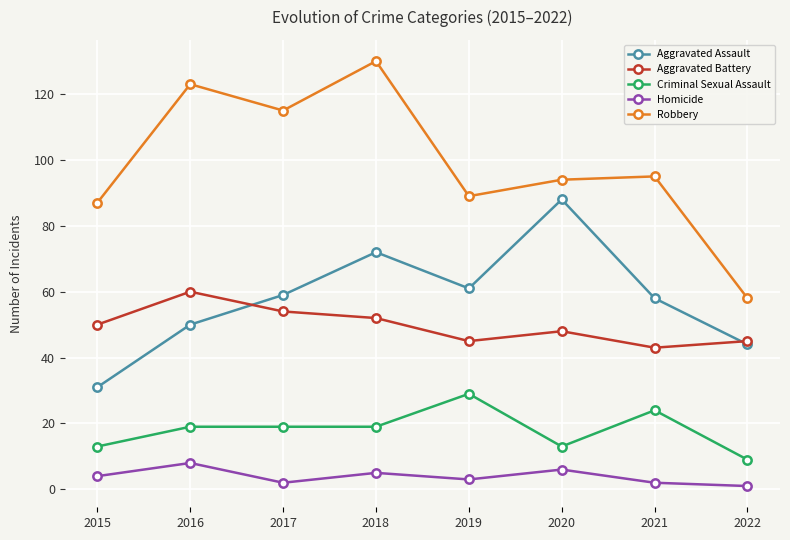

What is the total value across all series at 2020?

249